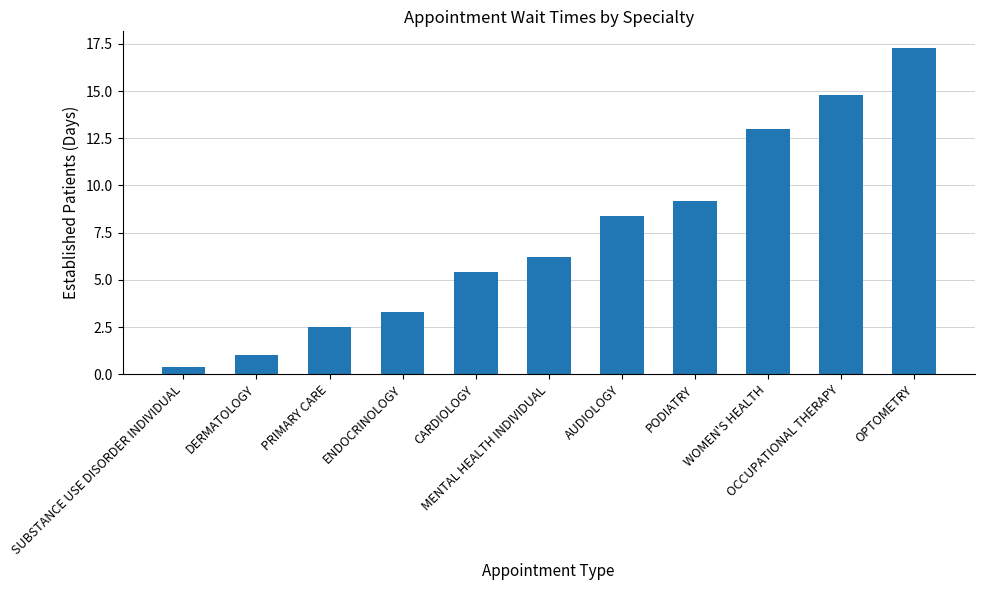

What is the label of the 7th bar from the left?

AUDIOLOGY